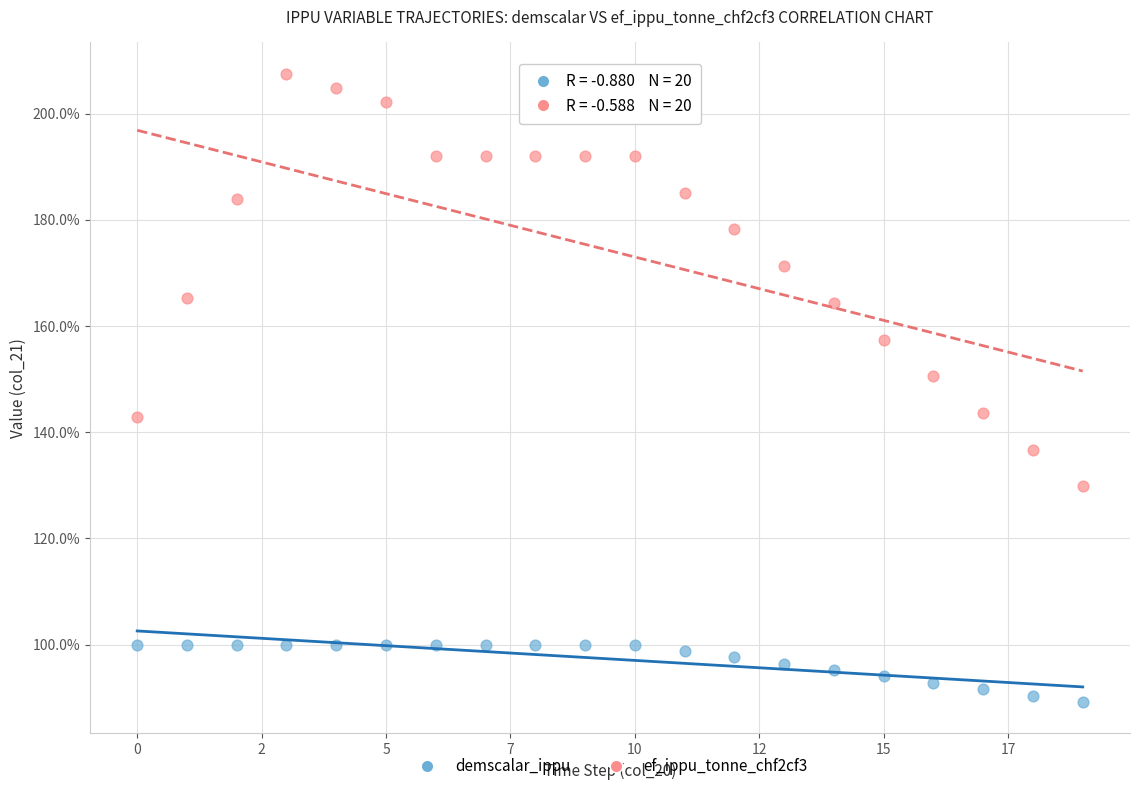

What are all the series names shown in the legend?

demscalar_ippu, ef_ippu_tonne_chf2cf3